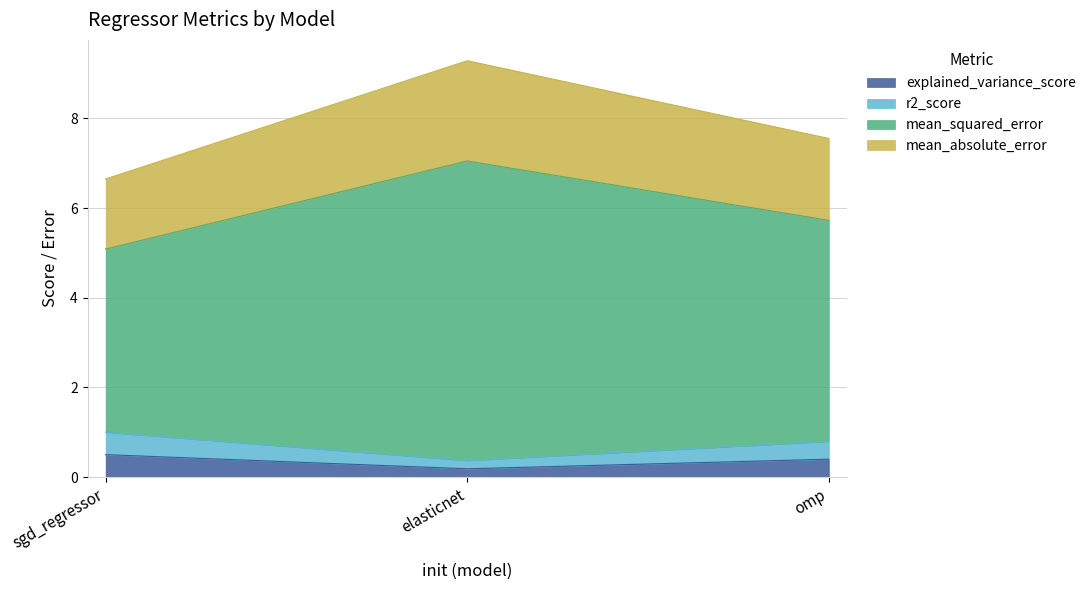

Reading left to right, list the values for the explained_variance_score series.

0.5	0.2	0.4